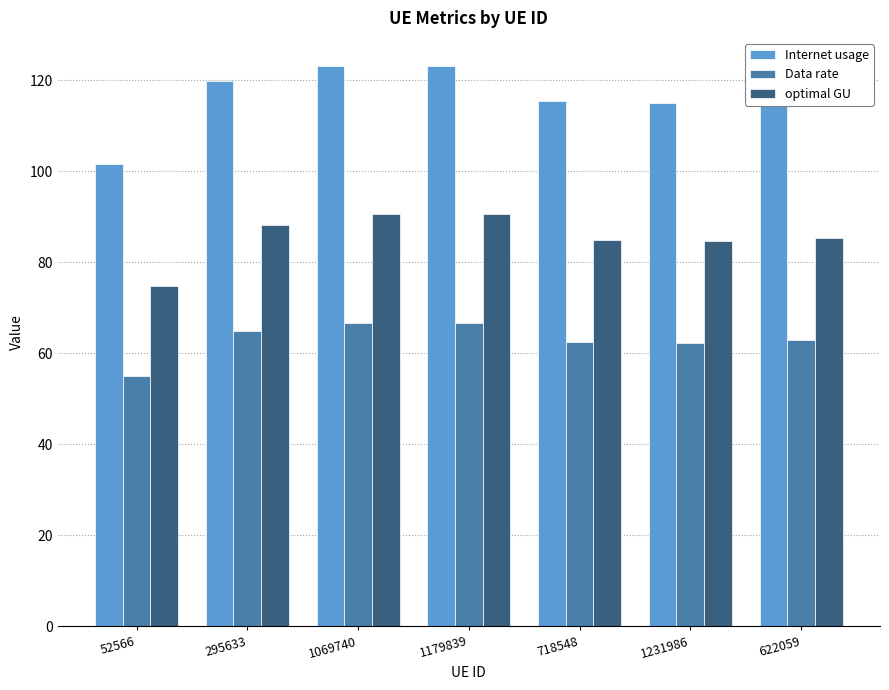

The Data rate series shows 62.8 at 622059. True or false?

True